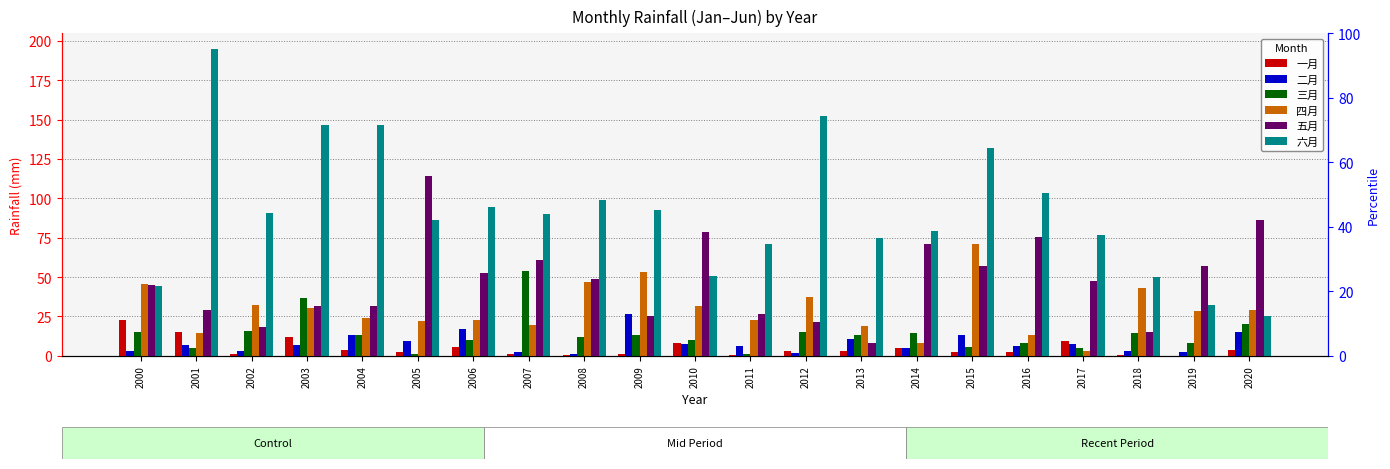

At 2011, list the series in order from smallest to largest.

一月, 三月, 二月, 四月, 五月, 六月